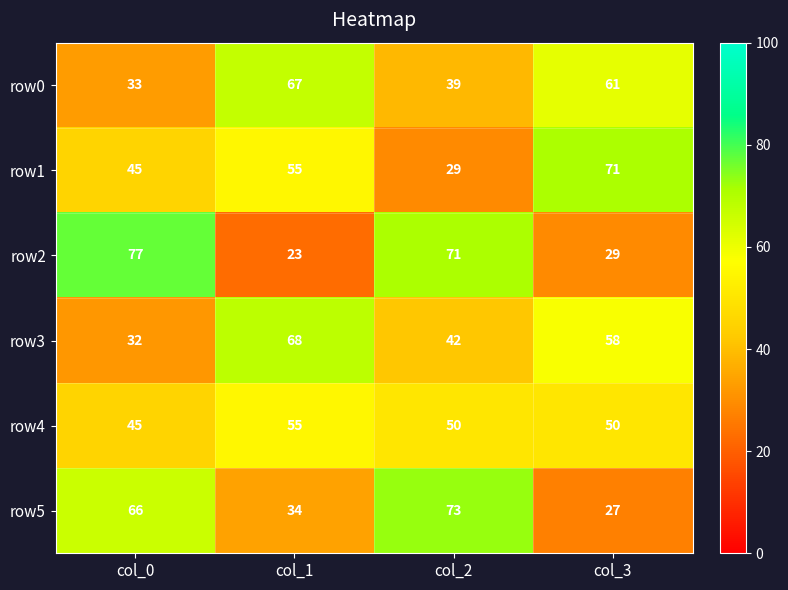

Count the number of categories in the chart.

4